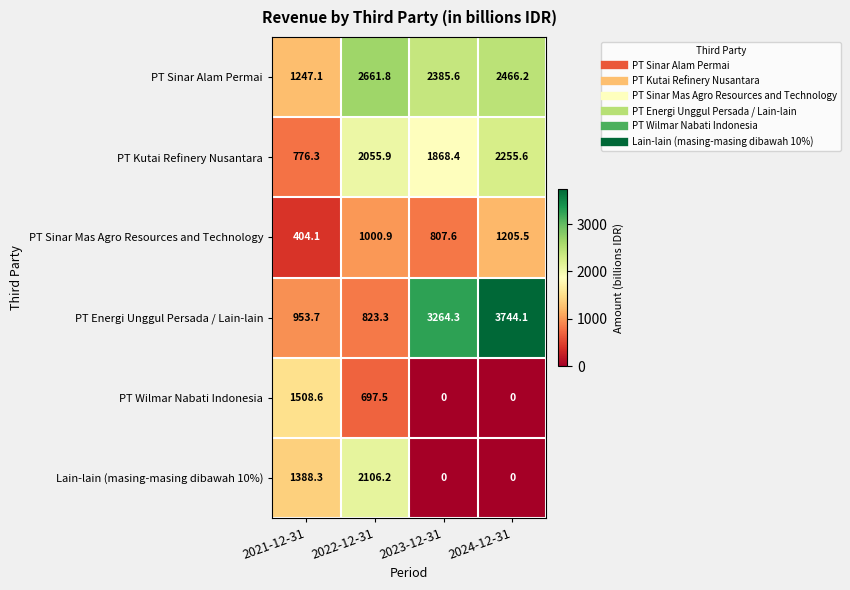

At how many categories does at least one series exceed 1021?

4